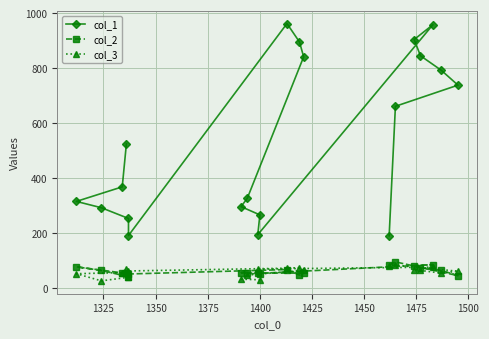

How many data points in col_1 are above 525?

9